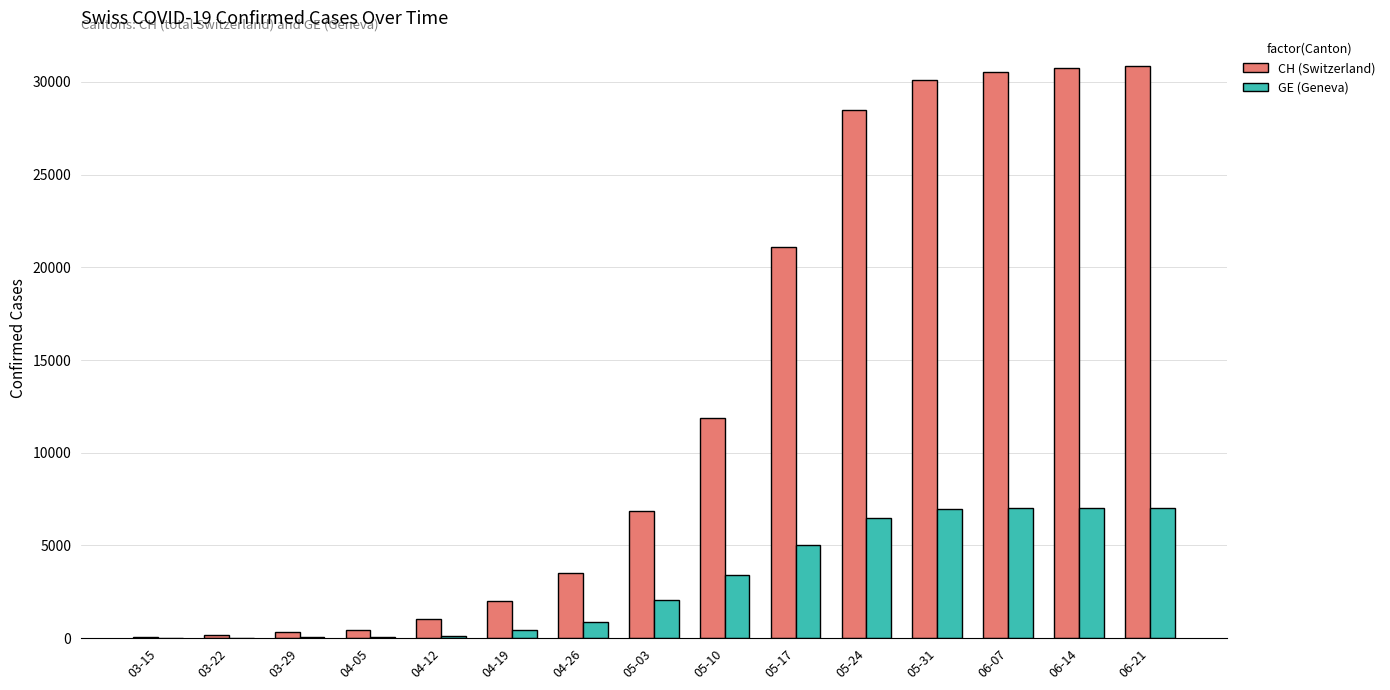

Is the value of CH (Switzerland) at 05-31 greater than the value of GE (Geneva) at 05-03?

Yes